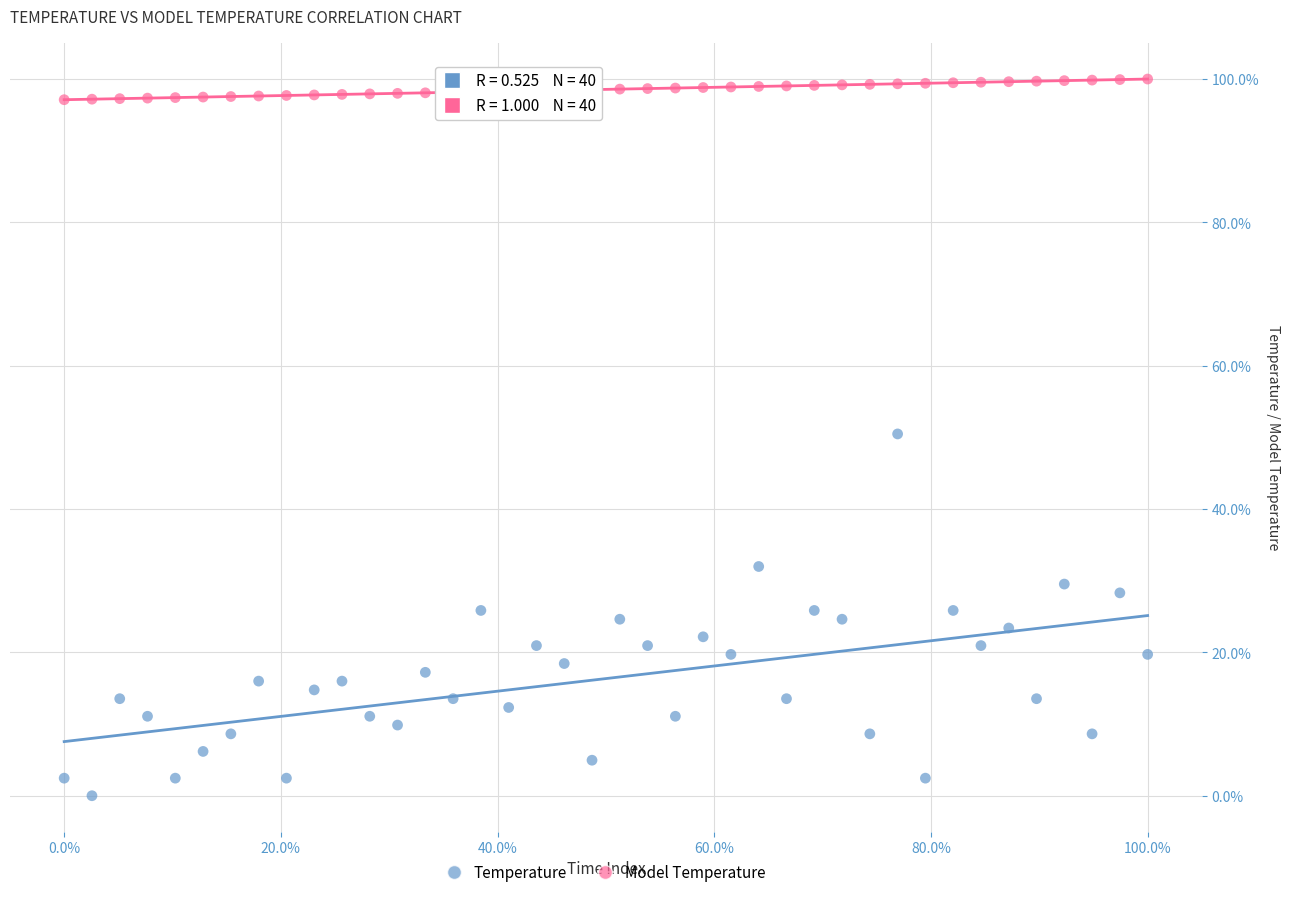

Which series has the widest spread of Y values?

Temperature